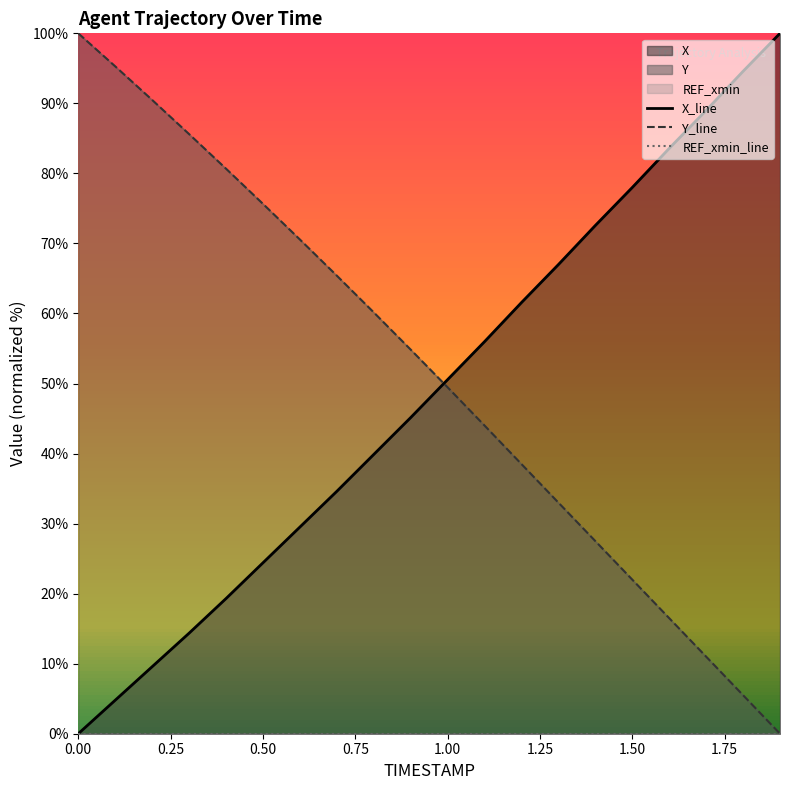

The Y_line series shows 100.0 at 0.00. True or false?

True